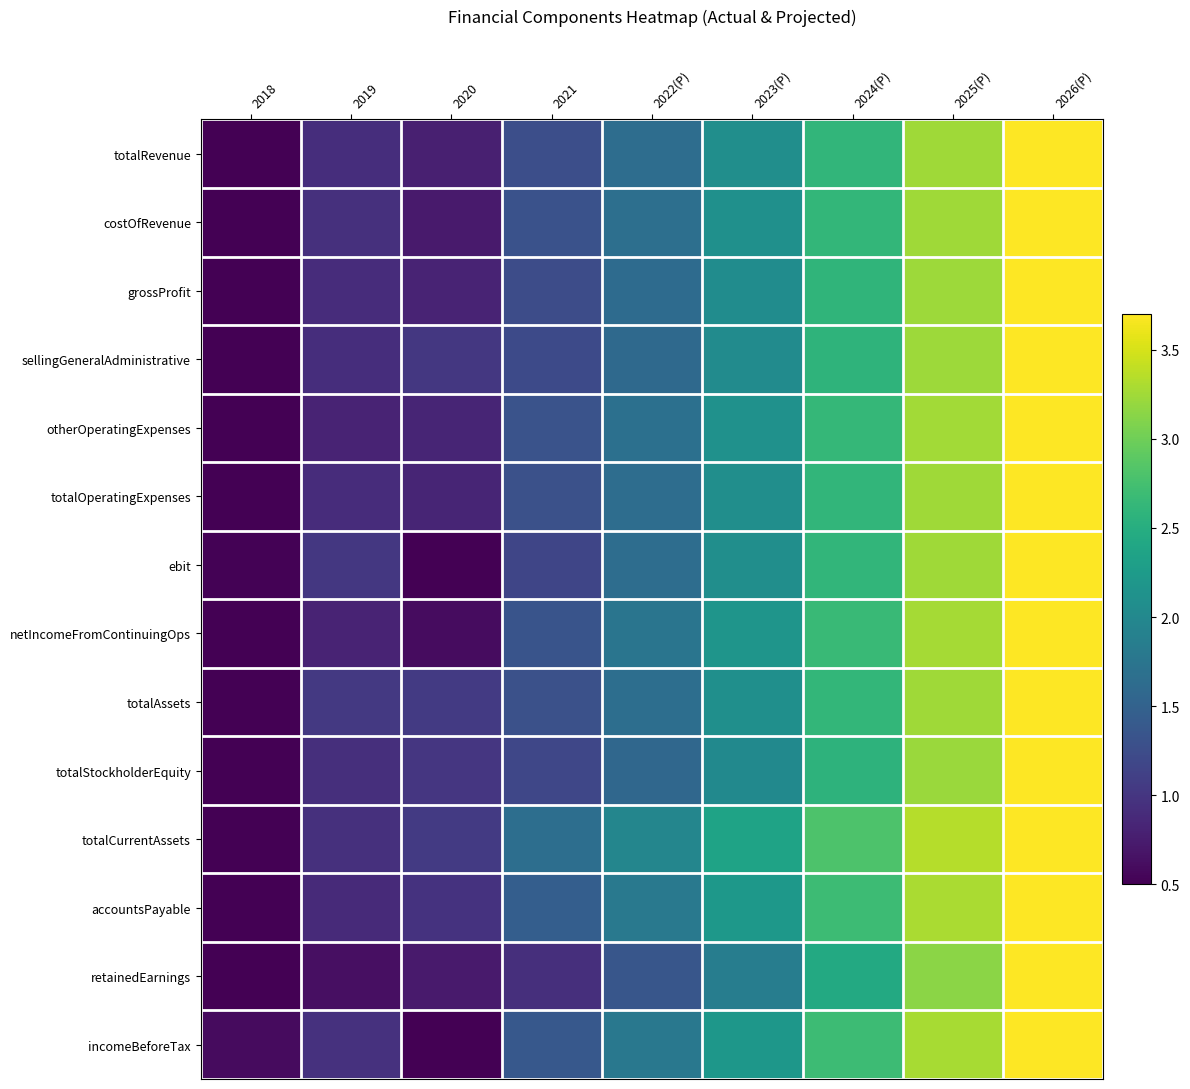

What is the maximum value shown in the chart?

4.0